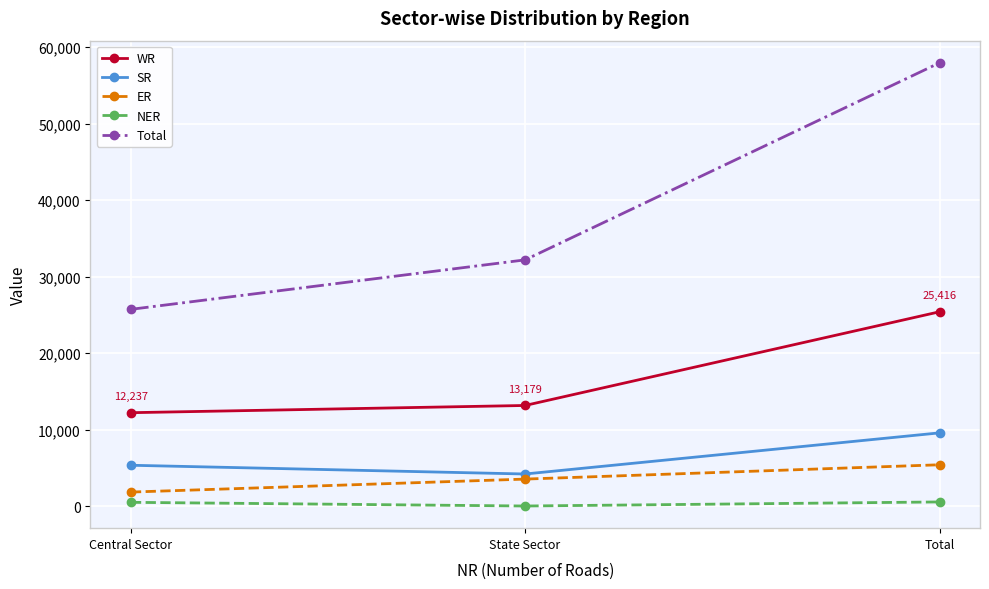

Rank the categories by Total value from highest to lowest.

Total, State Sector, Central Sector